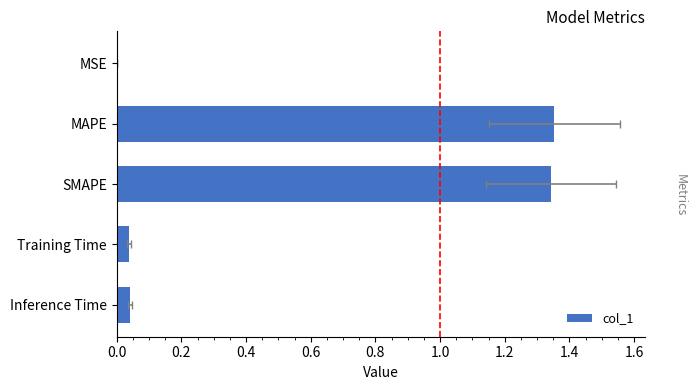

What is the change in value from MAPE to Inference Time?

-1.3